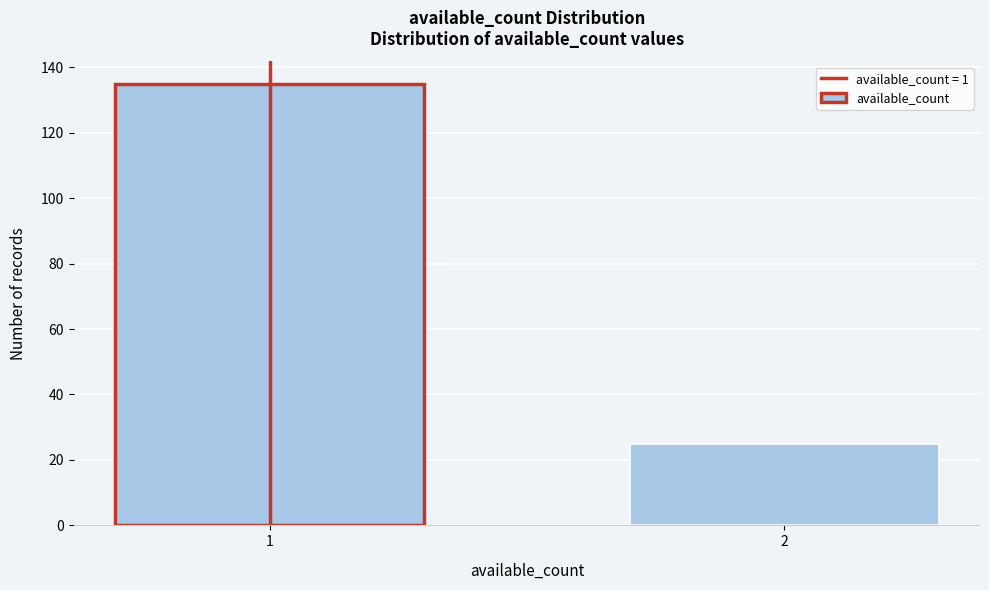

Reading left to right, what are all the values shown in this chart?

135	25